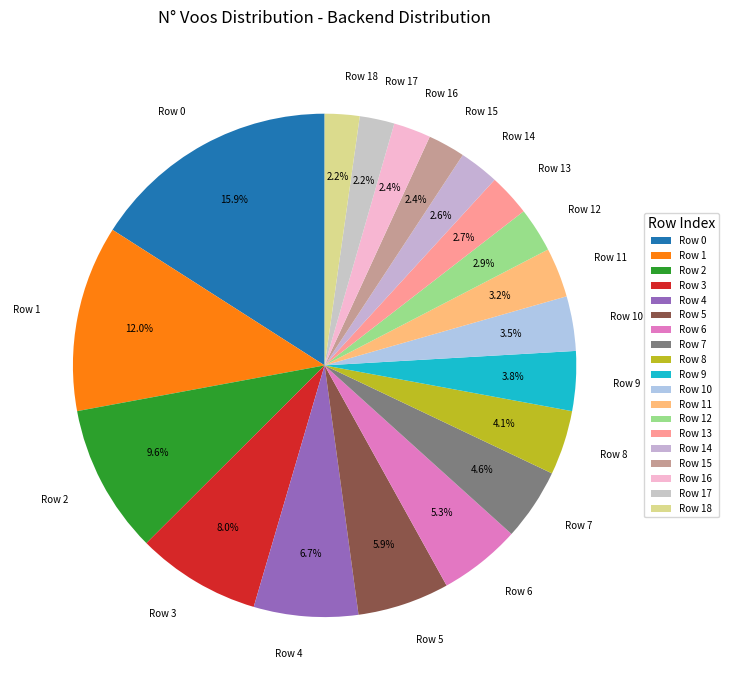

Is the sum of Row 12 and Row 5 greater than half?

No